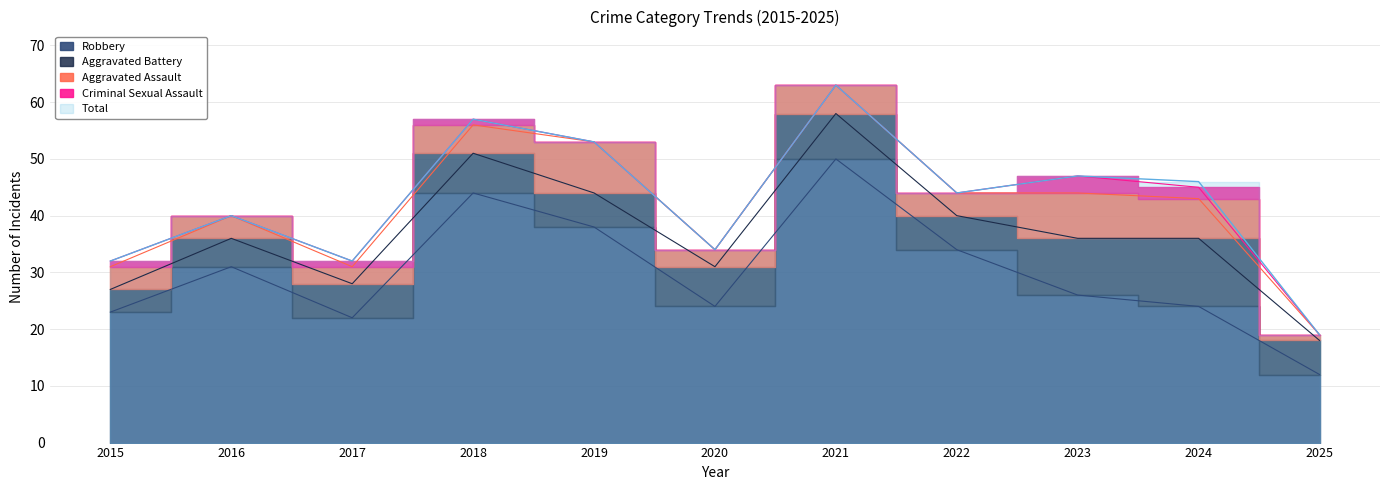

What are all the series names shown in the legend?

Aggravated Assault, Aggravated Battery, Criminal Sexual Assault, Robbery, Total